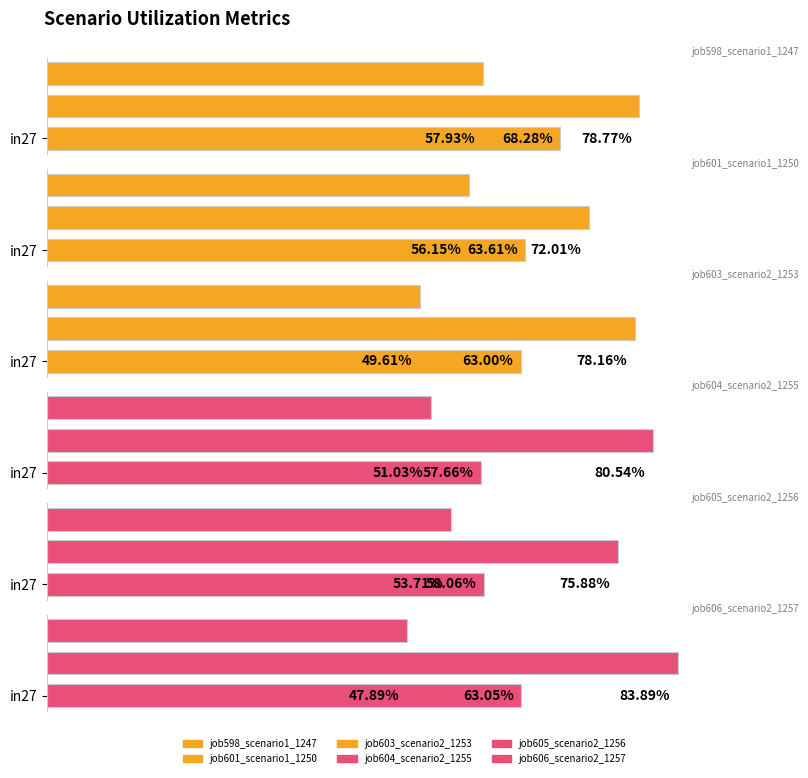

What is the minimum value for job604_scenario2_1255?

0.5